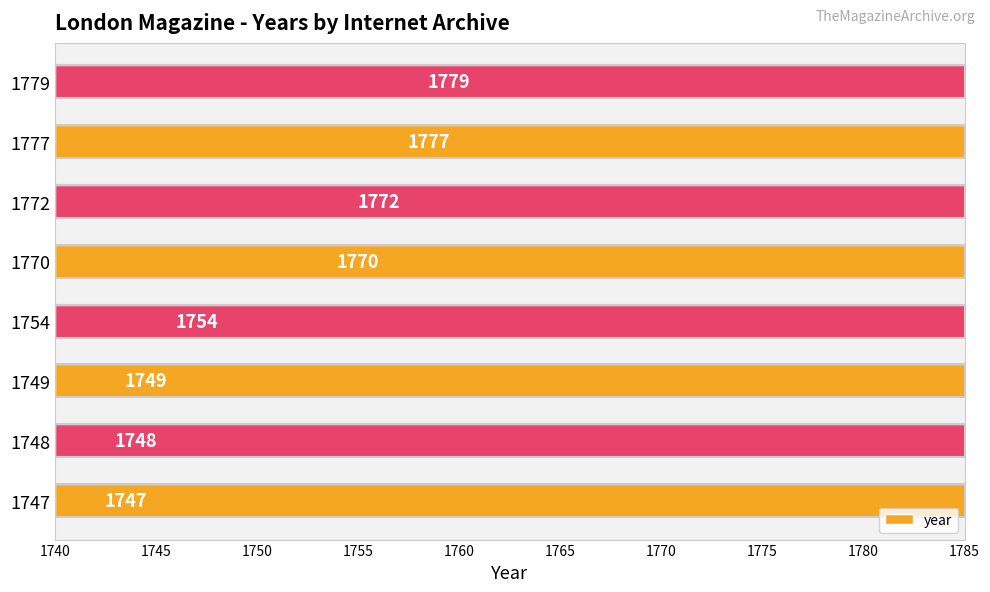

Is it true that the value at 1772 is 2860?

False